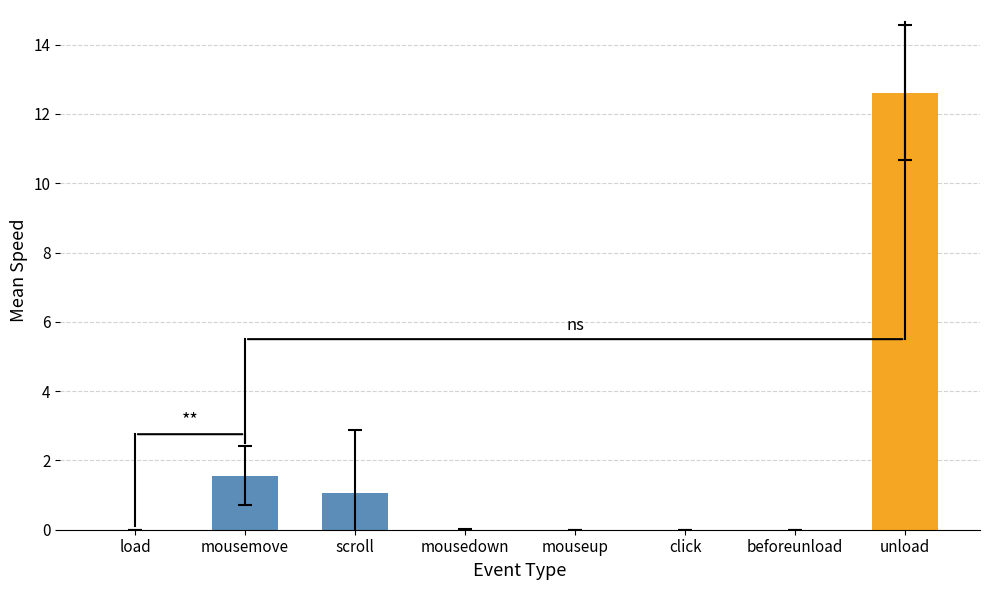

Reading left to right, what are all the values shown in this chart?

load=0.0	mousemove=1.6	scroll=1.1	mousedown=0.0	mouseup=0.0	click=0.0	beforeunload=0.0	unload=12.6